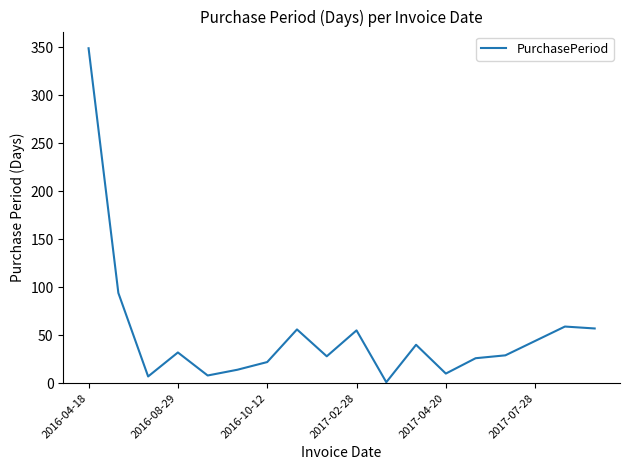

What is the greatest value displayed?

349